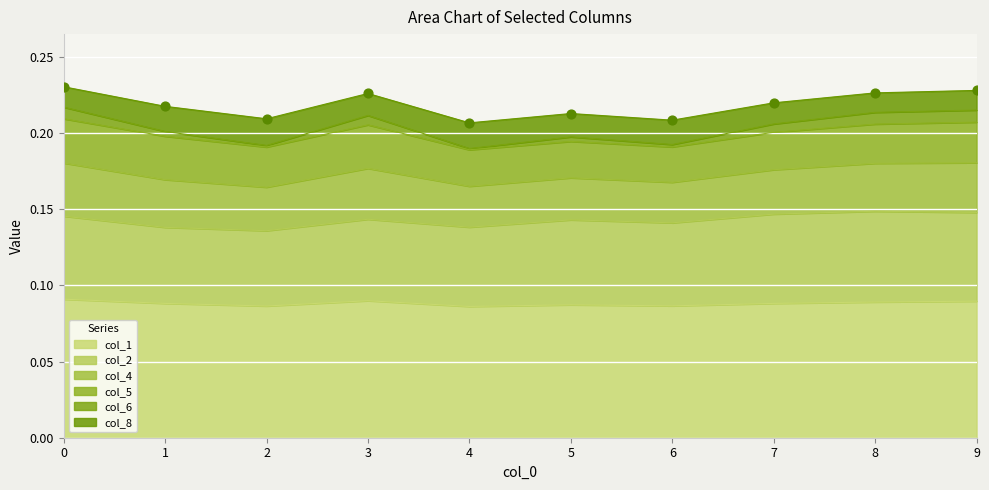

Which series contains the lowest Y value?

col_6